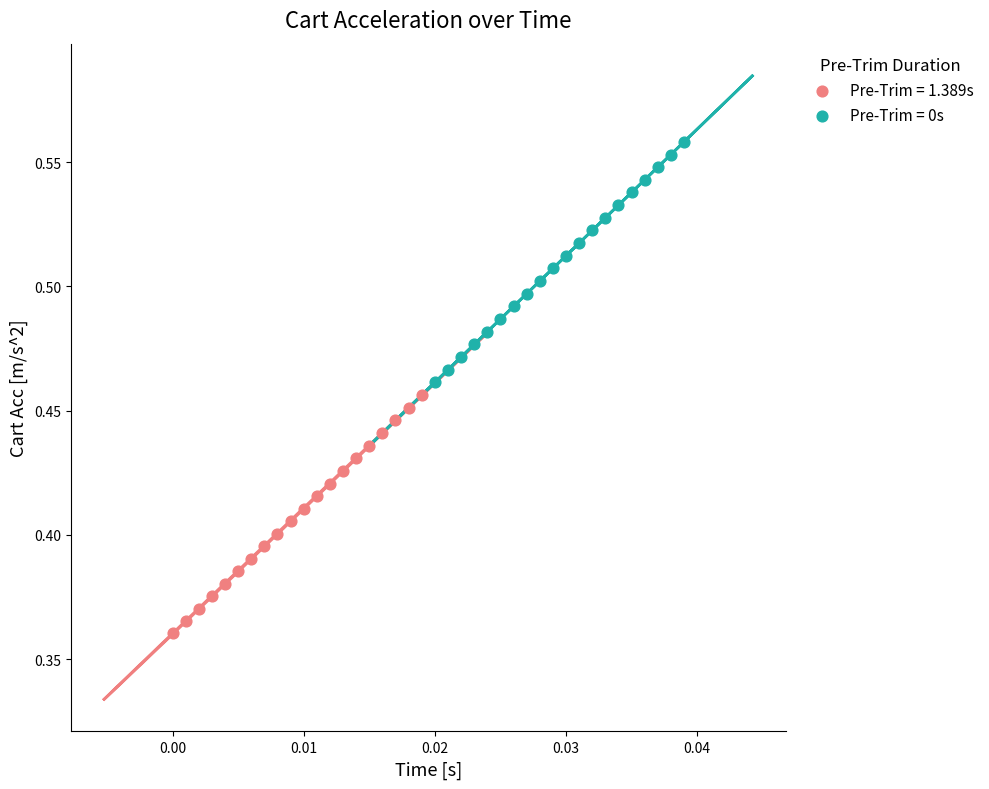

Which series reaches the minimum Y coordinate?

Pre-Trim = 1.389s